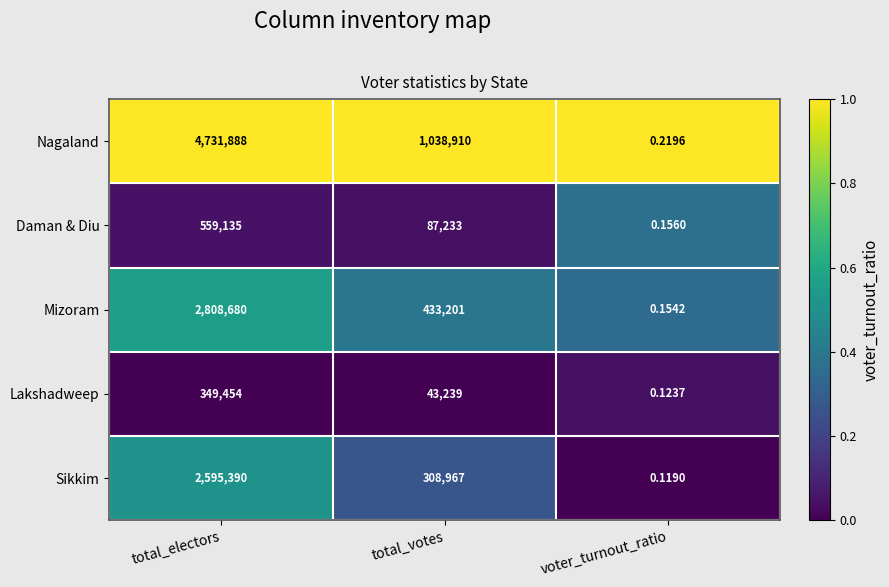

At which label does Lakshadweep first exceed 43239?

total_electors